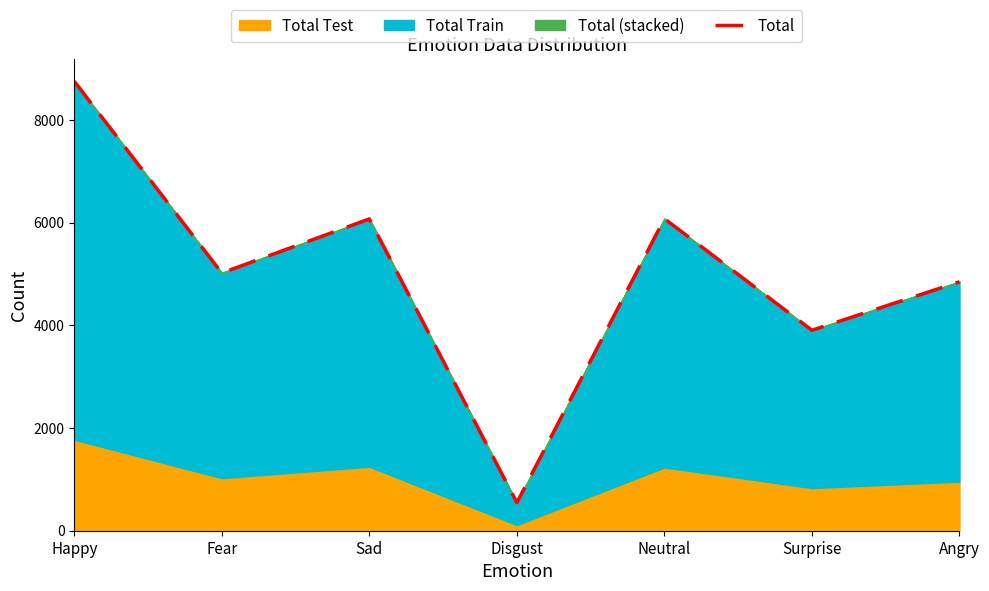

Reading left to right, what are all the values shown in this chart?

Happy=8753	Fear=5019	Sad=6073	Disgust=547	Neutral=6077	Surprise=3904	Angry=4848